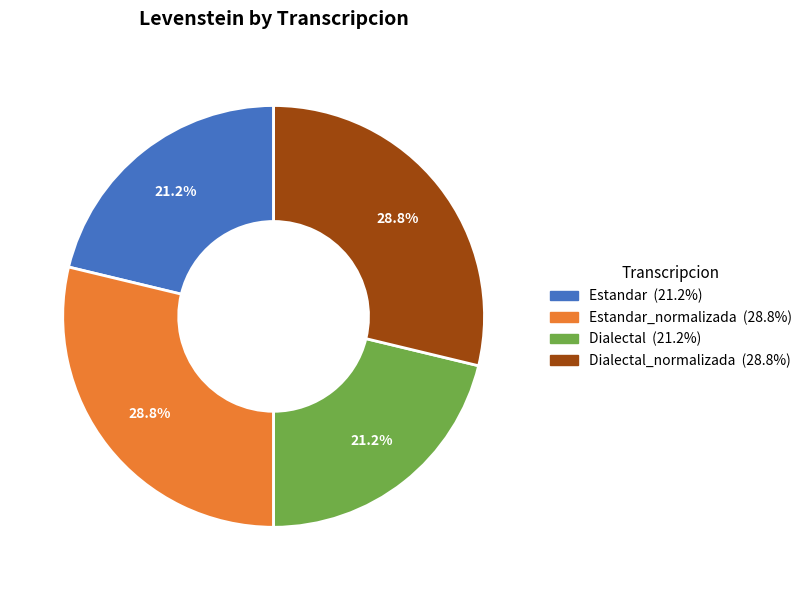

Is there any slice that represents more than half of the pie?

No